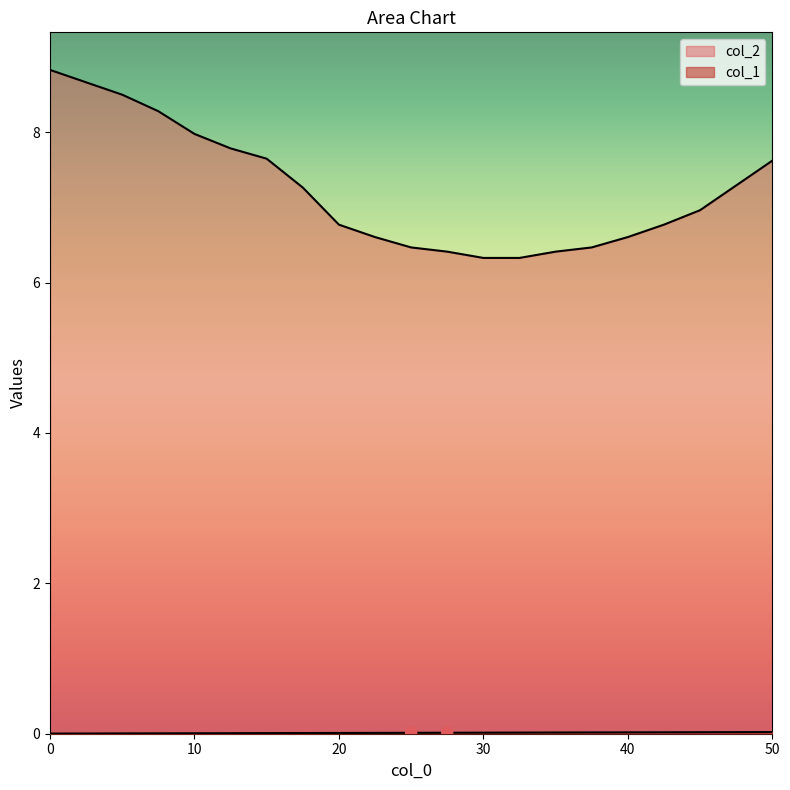

Which series has the largest total across all categories?

col_2